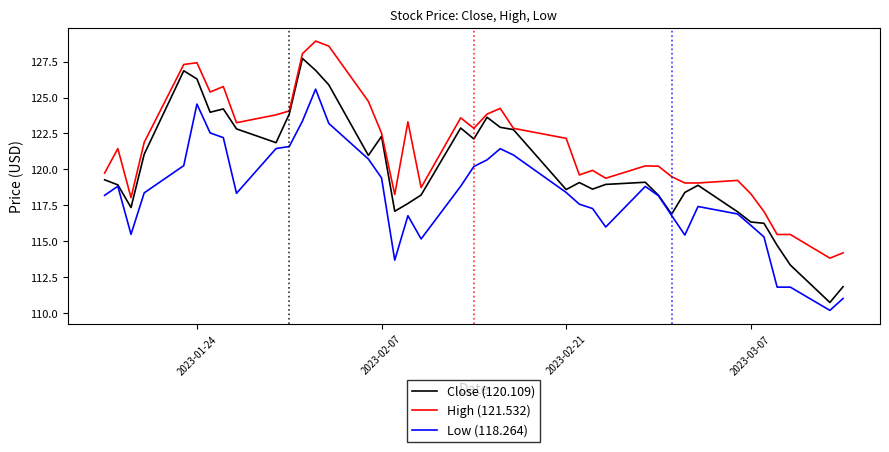

What is the greatest value displayed?

128.9